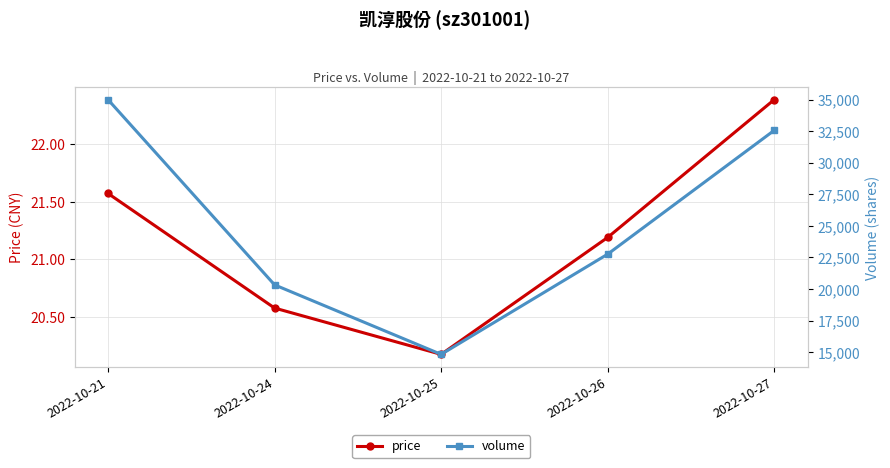

True or false: volume has more than 2 points higher than both neighbors.

False